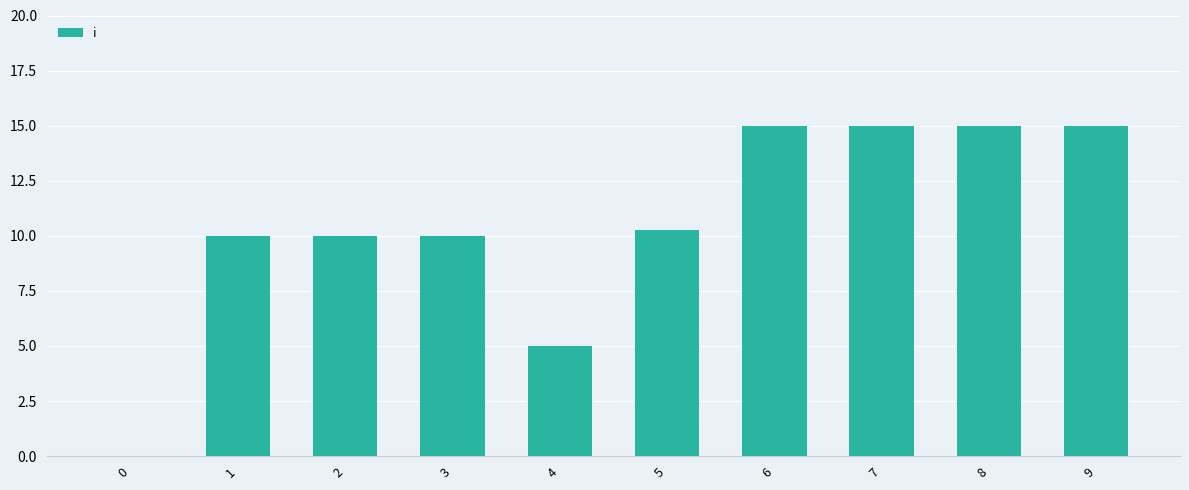

True or false: the data shows 10.0 at 2.

True